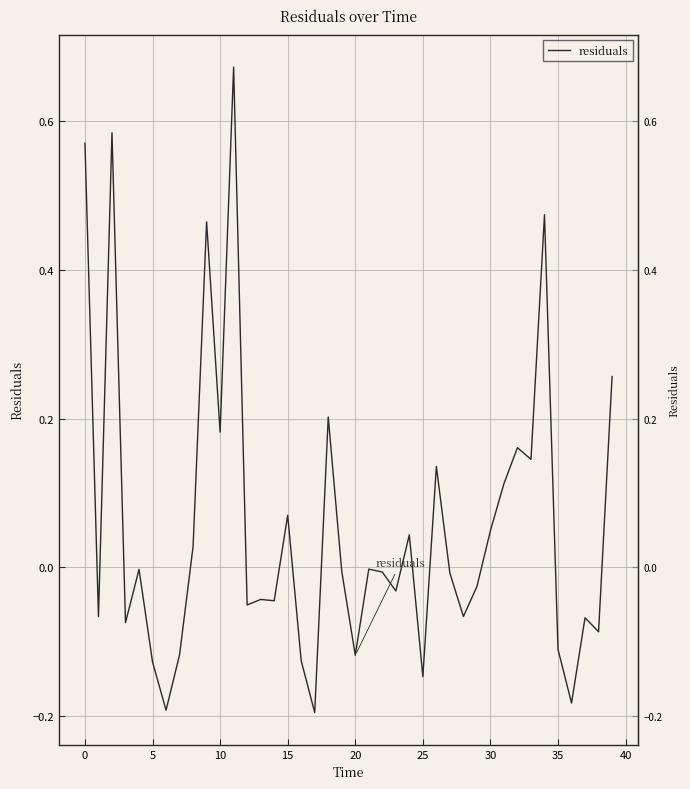

Reading right to left, transcribe all the data shown in this chart.

0.3	-0.1	-0.1	-0.2	-0.1	0.5	0.1	0.2	0.1	0.0	-0.0	-0.1	-0.0	0.1	-0.1	0.0	-0.0	-0.0	-0.0	-0.1	-0.0	0.2	-0.2	-0.1	0.1	-0.0	-0.0	-0.1	0.7	0.2	0.5	0.0	-0.1	-0.2	-0.1	-0.0	-0.1	0.6	-0.1	0.6